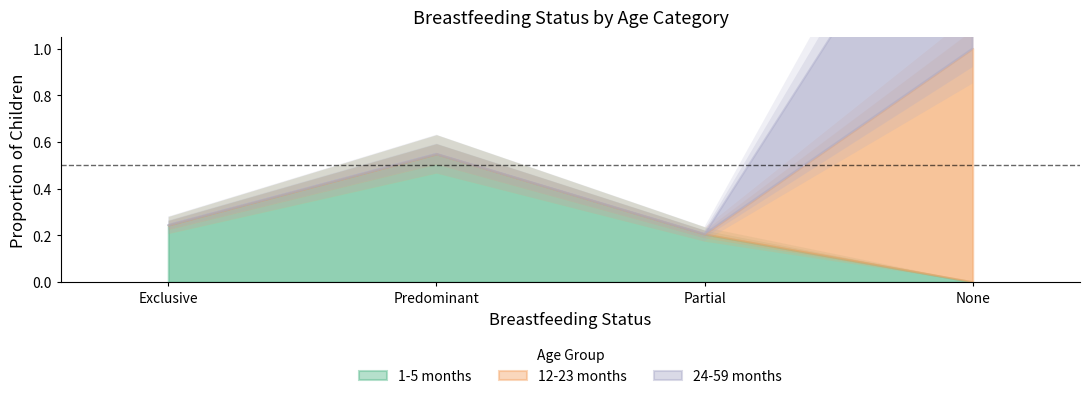

What is the total value across all series at Exclusive?

0.2